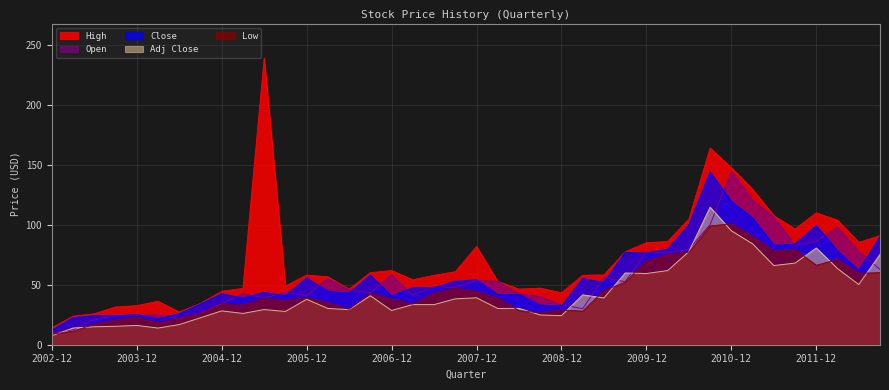

The value of Close at 2004-03 is 13.7. True or false?

False